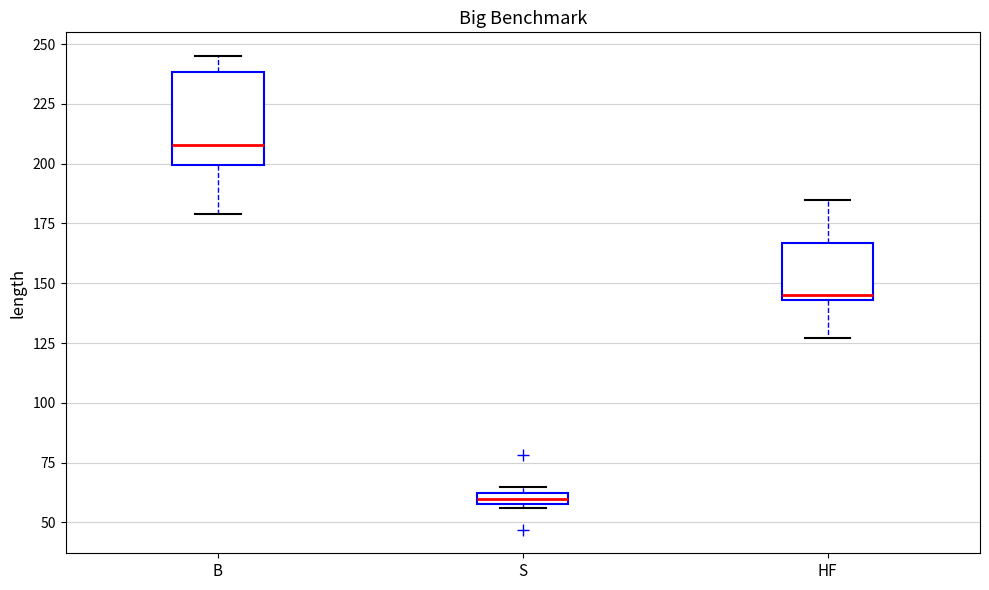

Comparing the boxes themselves (not the whiskers), which one is the tallest?

B